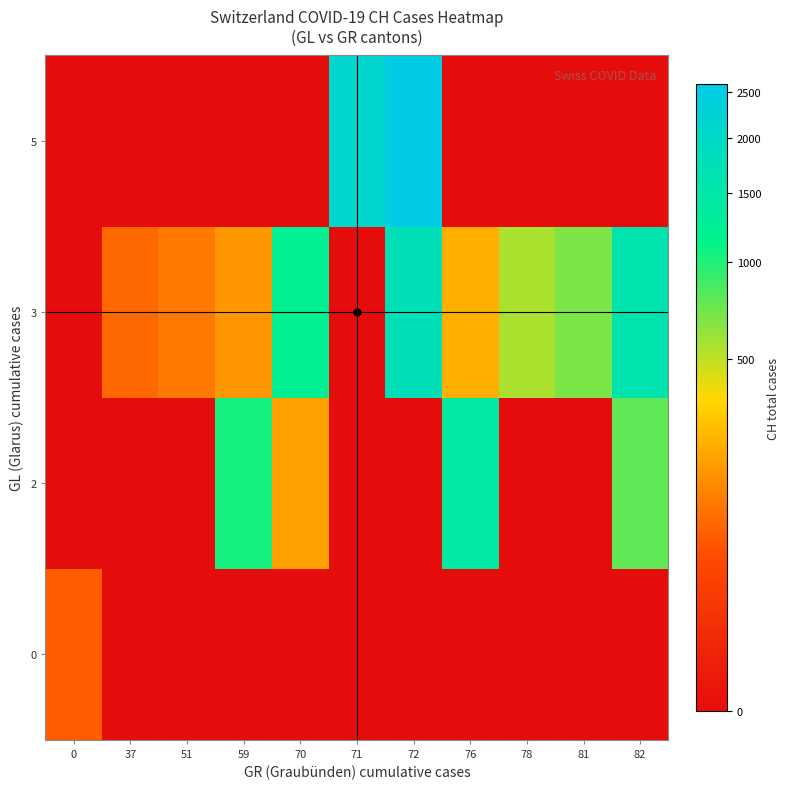

Rank the series by their average value, from highest to lowest.

3, 5, 2, 0